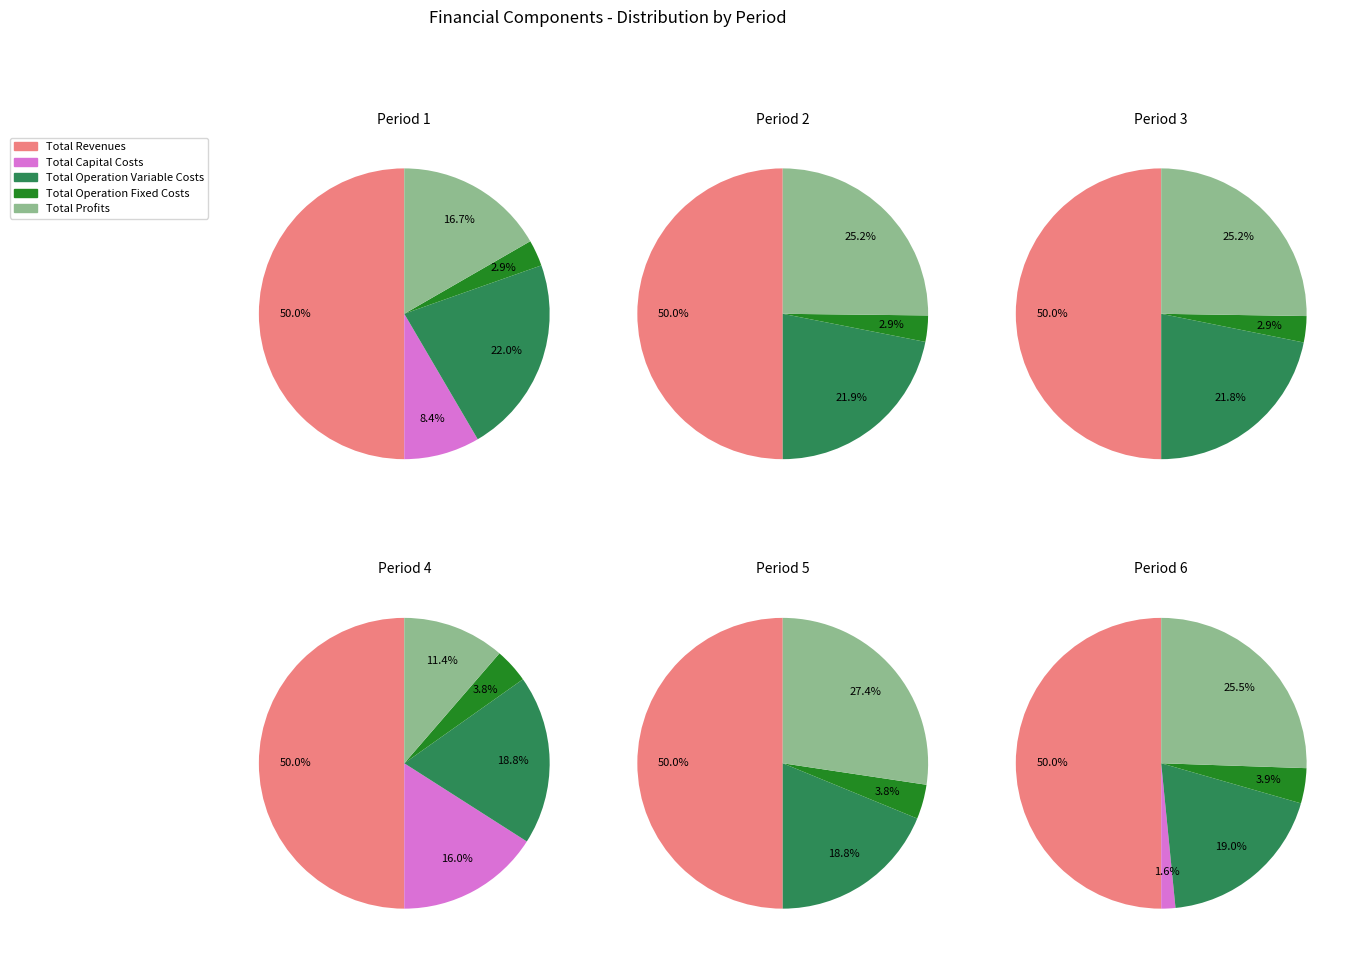

Is there a majority slice in this chart?

No